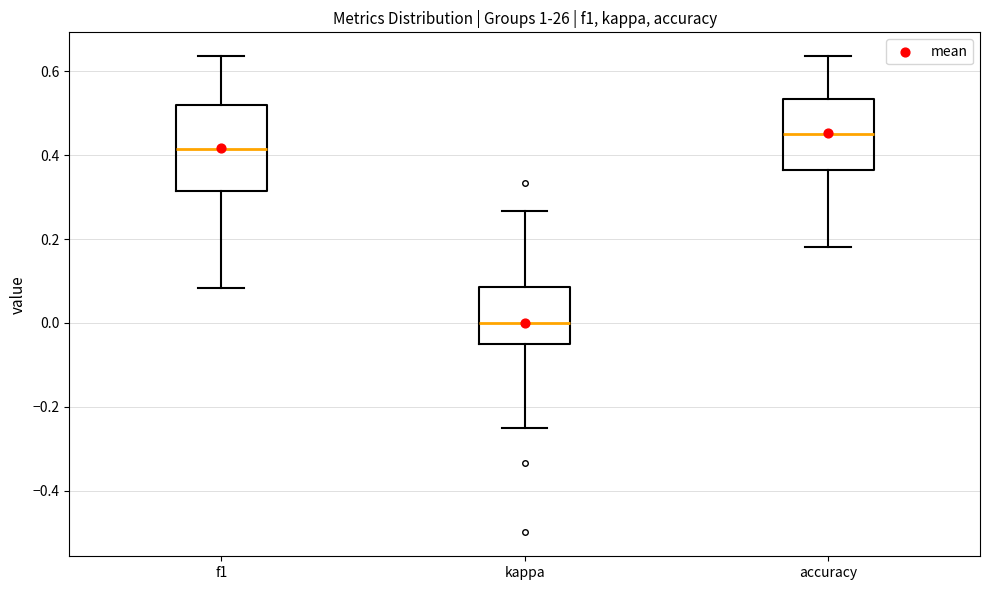

Where is the lower edge of the box for accuracy on the y-axis? The values are not printed on the chart, so give them approximately, as read against the axis.

0.36